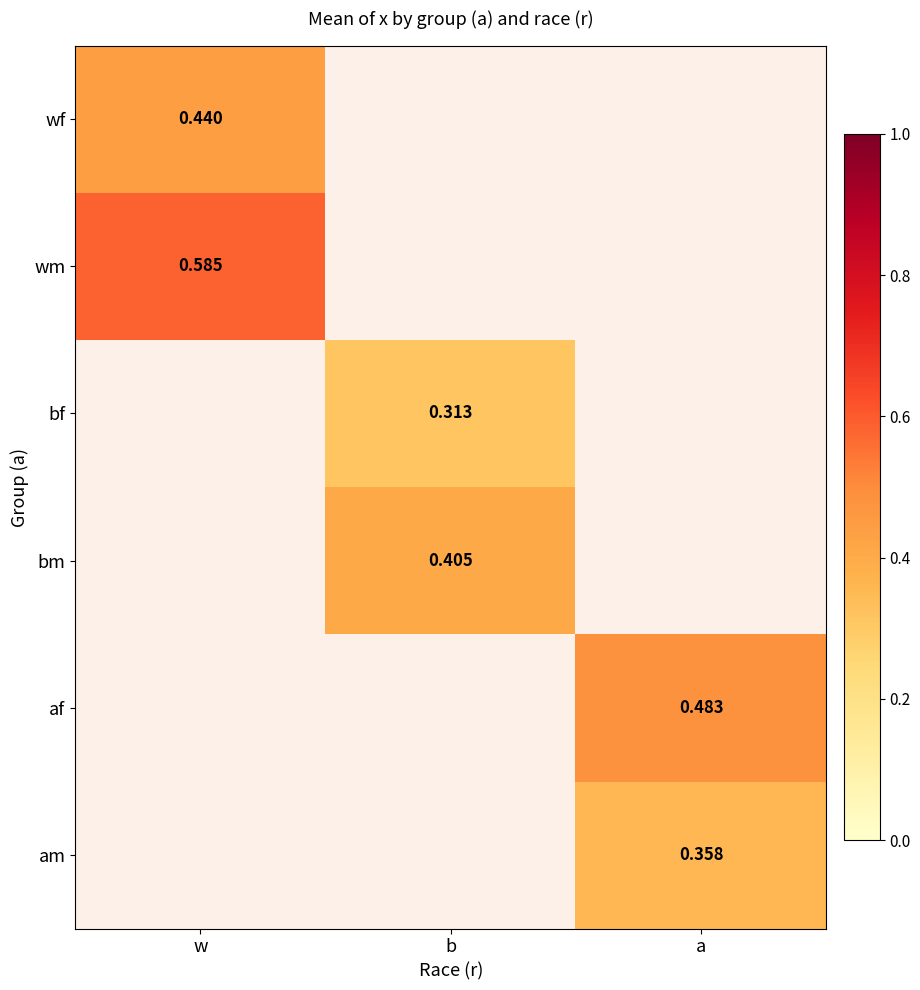

The value of wm at w is 0.6. True or false?

True